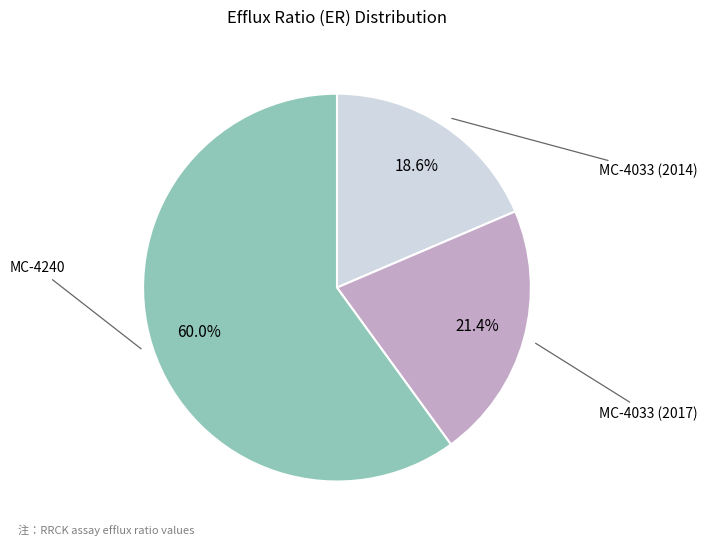

Does any single category account for the majority?

Yes